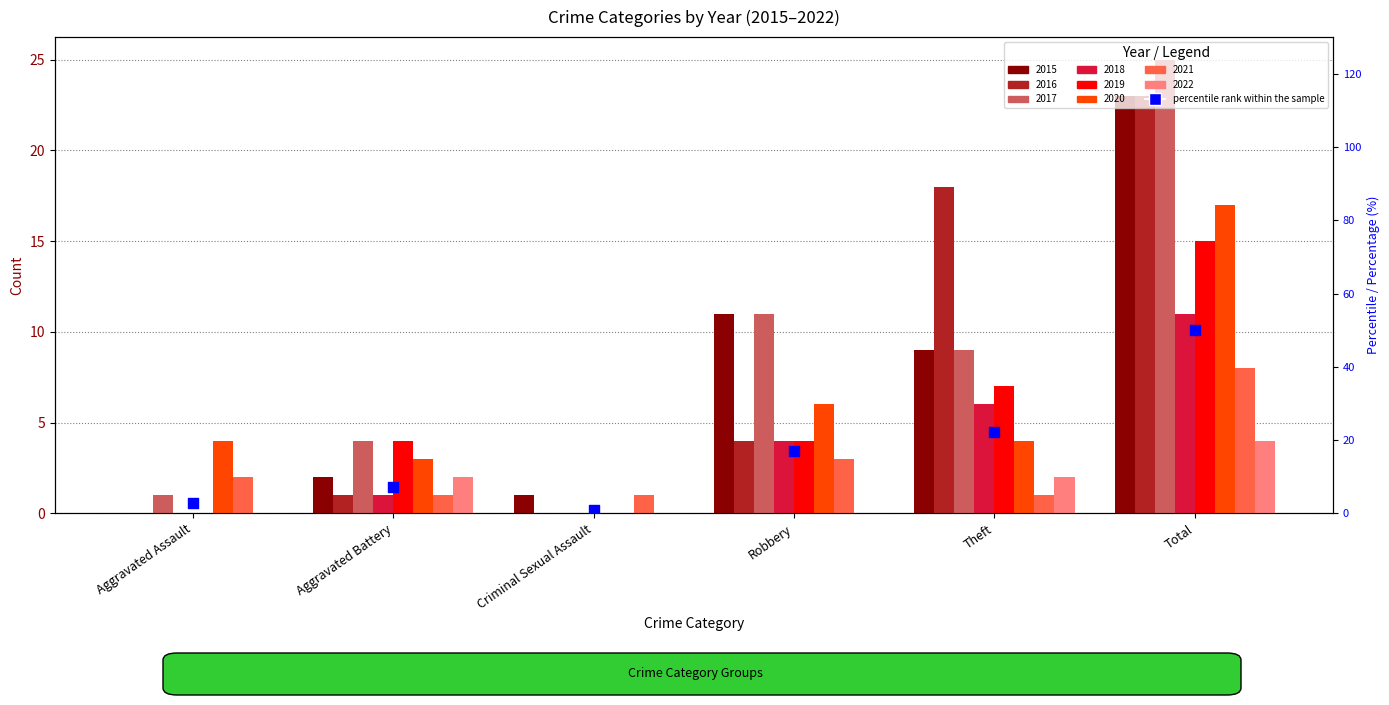

Which has a higher value, Total or Aggravated Battery?

Total